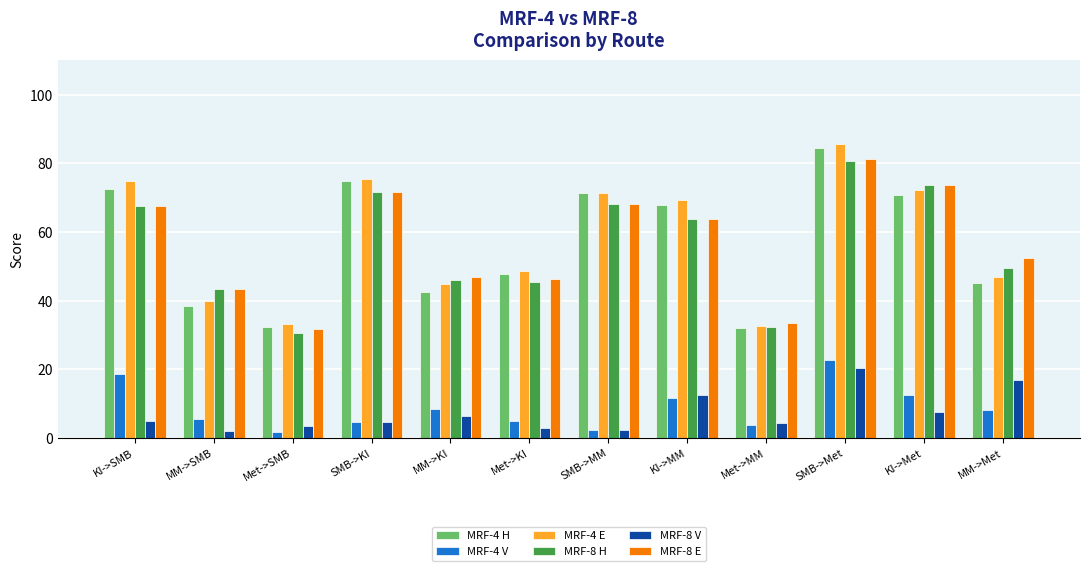

The value of MRF-4 E at MM->SMB is 62.4. True or false?

False